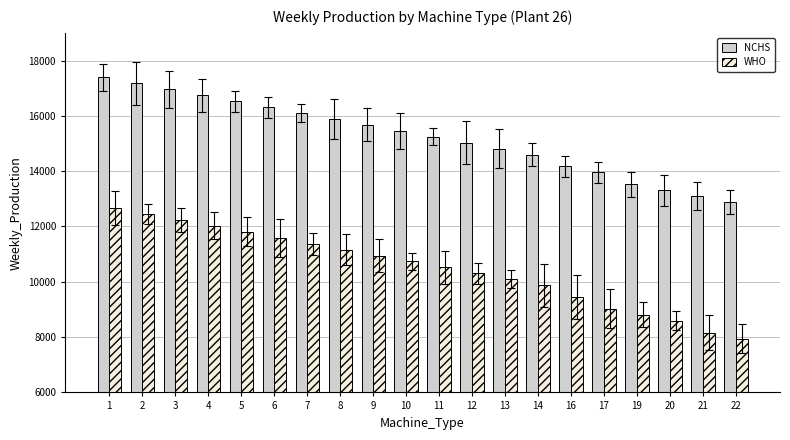

List the series in order of their peak value, highest first.

NCHS, WHO